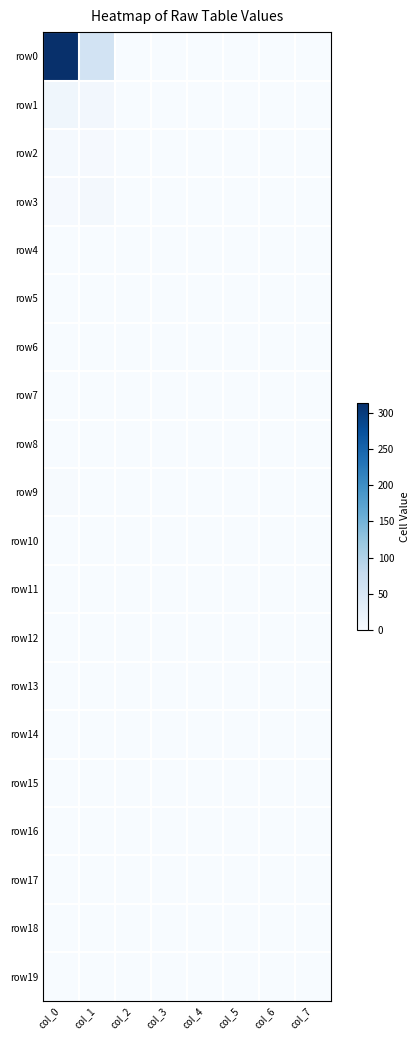

Count the number of categories in the chart.

8